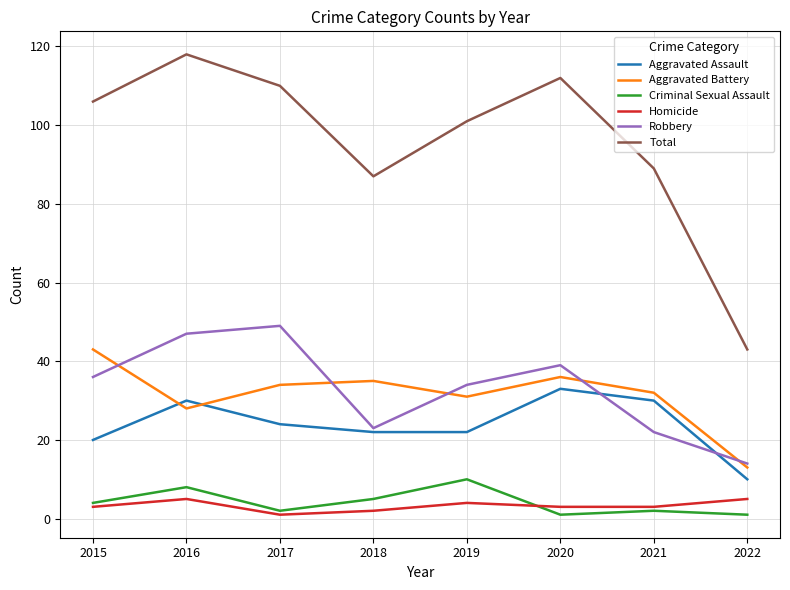

What is the maximum value for Robbery?

49